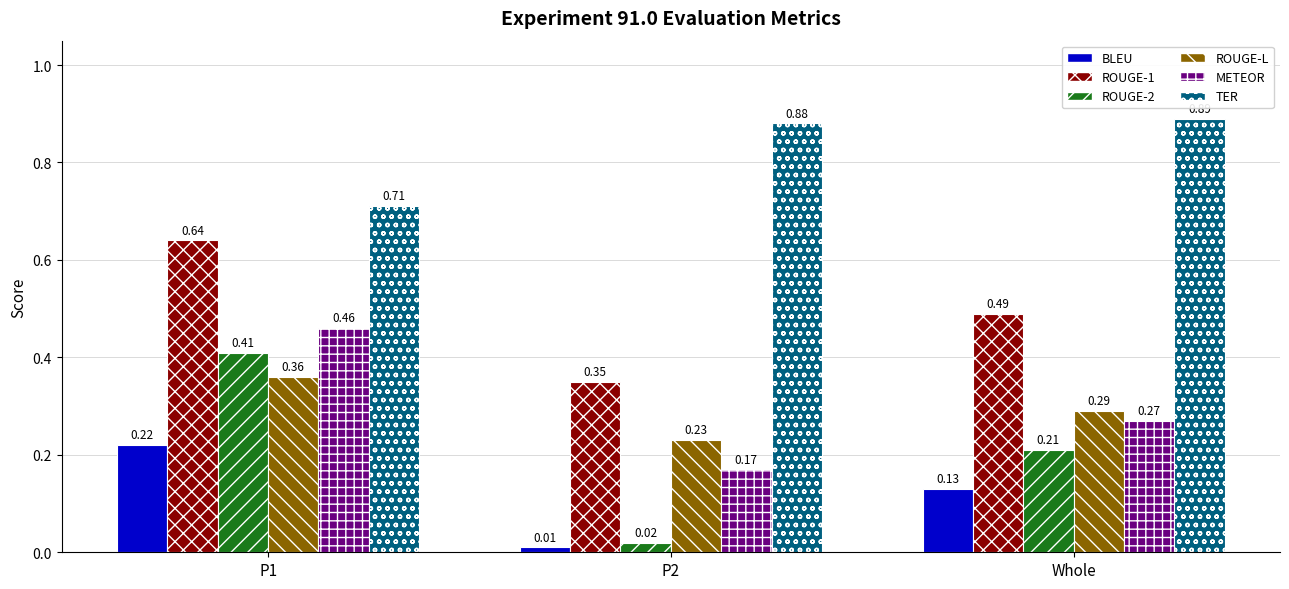

Is it true that TER equals 0.6 at P2?

False